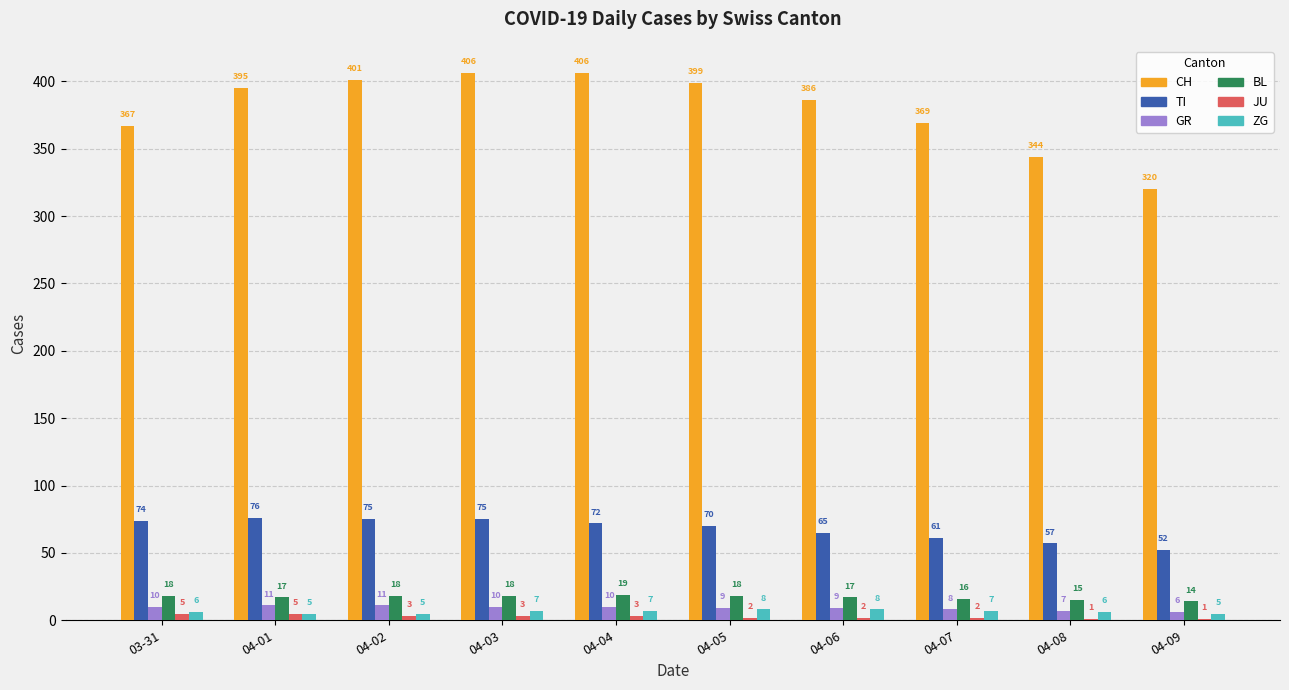

Are the bars grouped side by side (vs. stacked)?

Yes